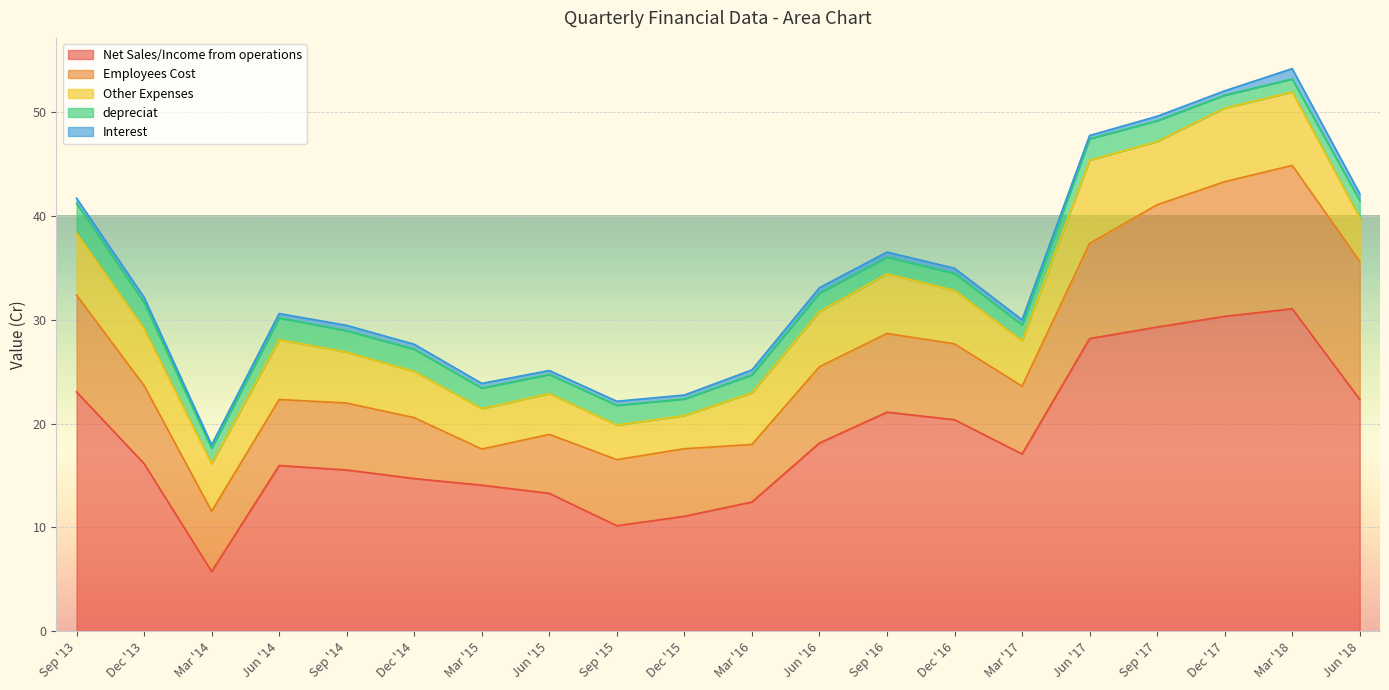

What is the difference between the Employees Cost values at Jun '17 and Dec '14?

3.3